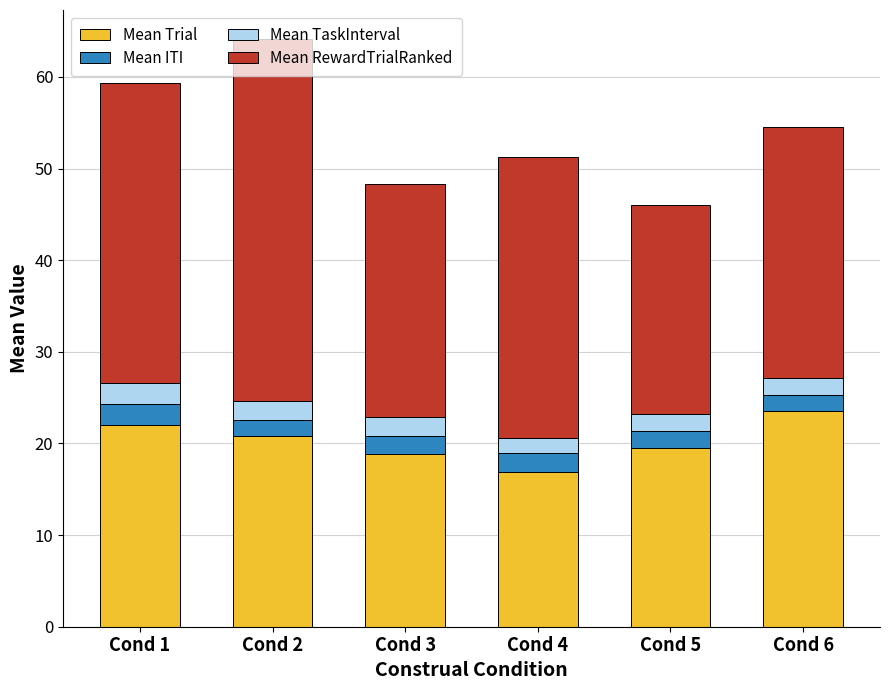

What is the total value across all series at Cond 4?

51.3